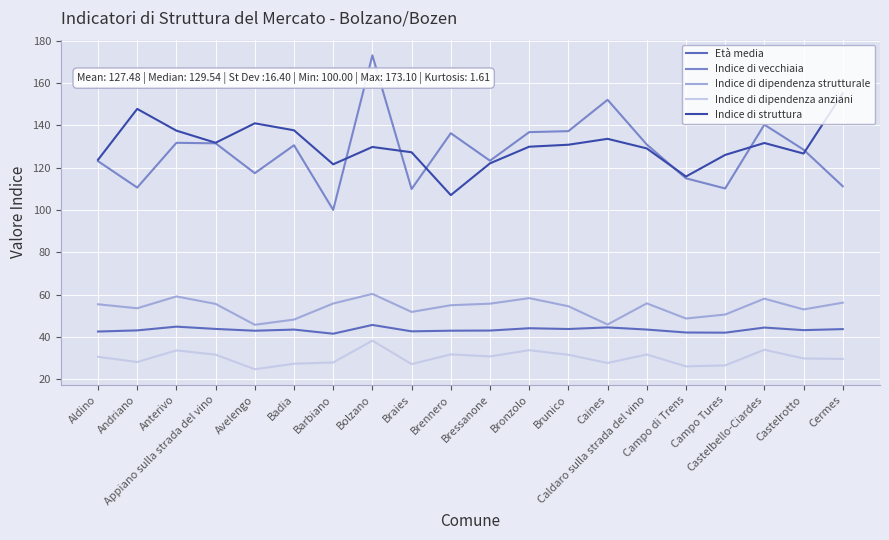

True or false: Indice di dipendenza strutturale and Indice di dipendenza anziani cross at least once.

False